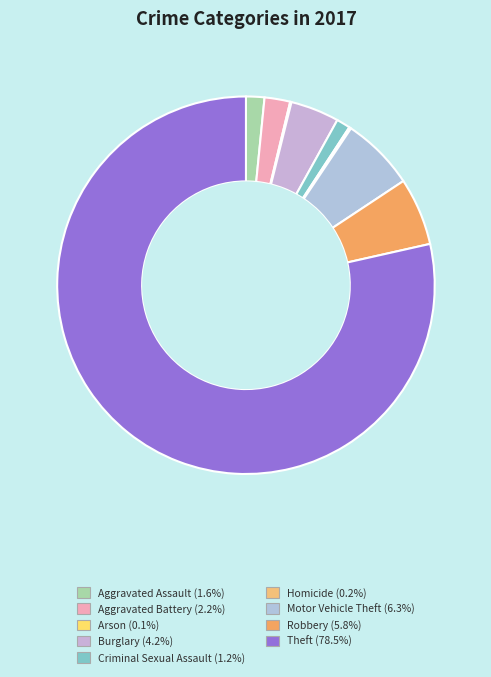

The Arson slice represents 1% of the pie. True or false?

False